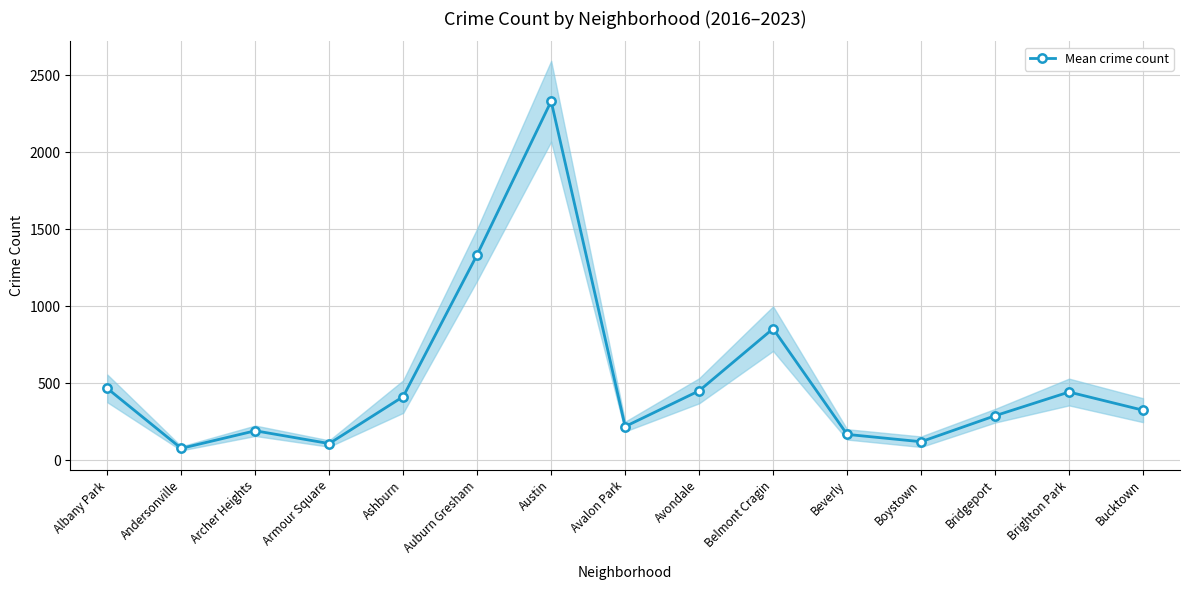

Does the chart display data point markers on the line(s)?

Yes